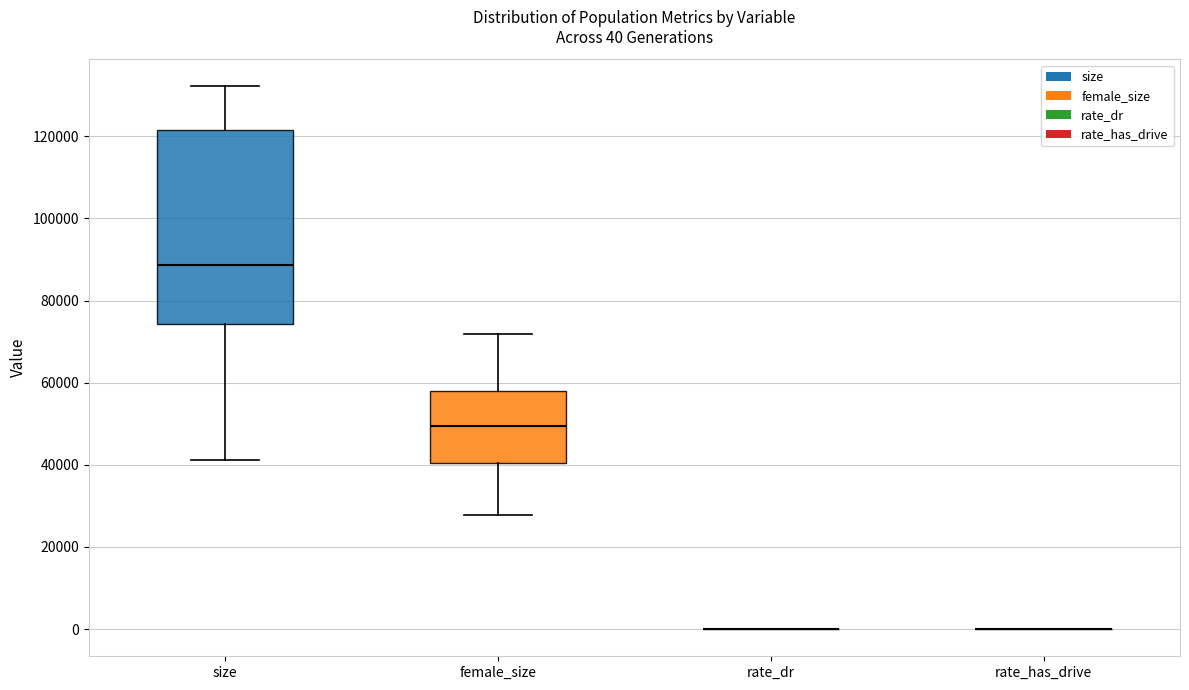

Which box is the tallest, from its lower edge to its upper edge?

size